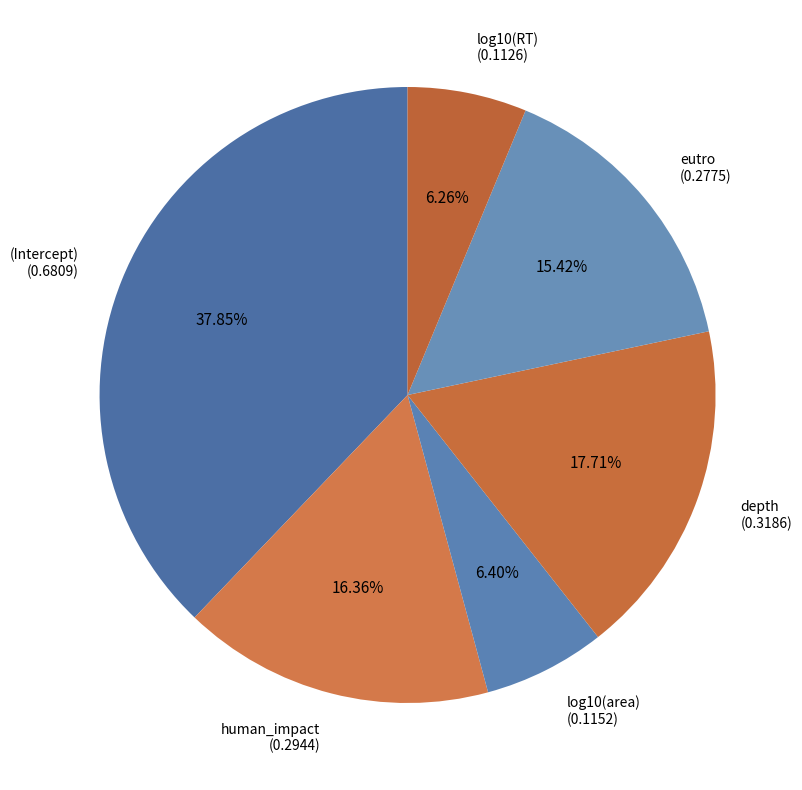

How many slices are in this pie chart?

6